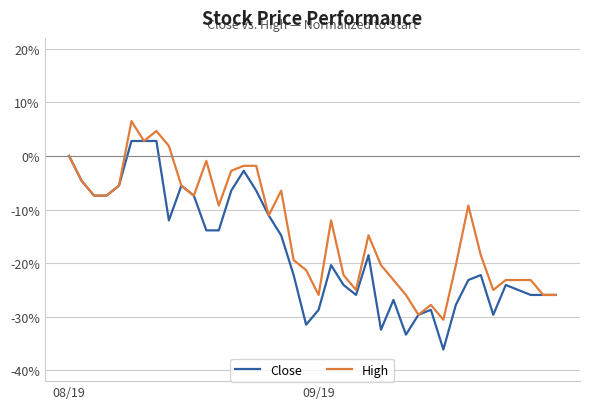

Does the chart display data point markers on the line(s)?

No